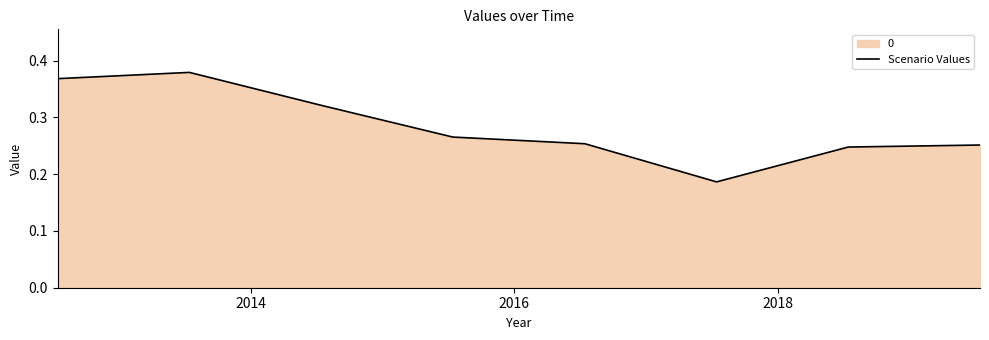

Count the values in the range 0 to 1.

8